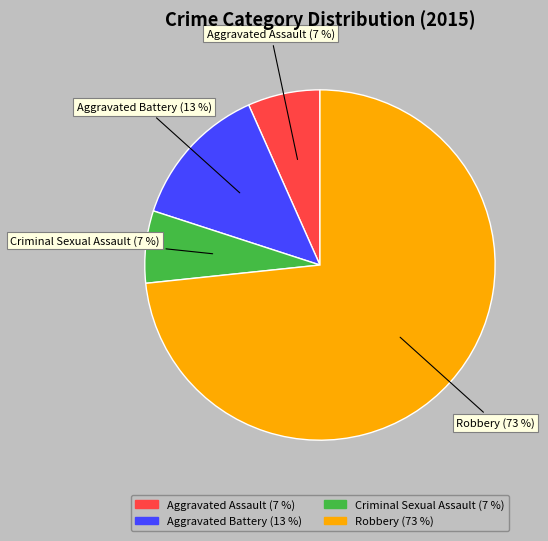

To the nearest percent, what is the average slice percentage?

25%